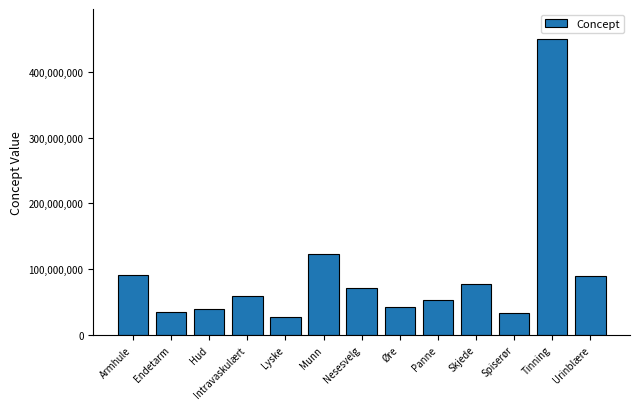

Between Urinblære and Øre, which is larger?

Urinblære